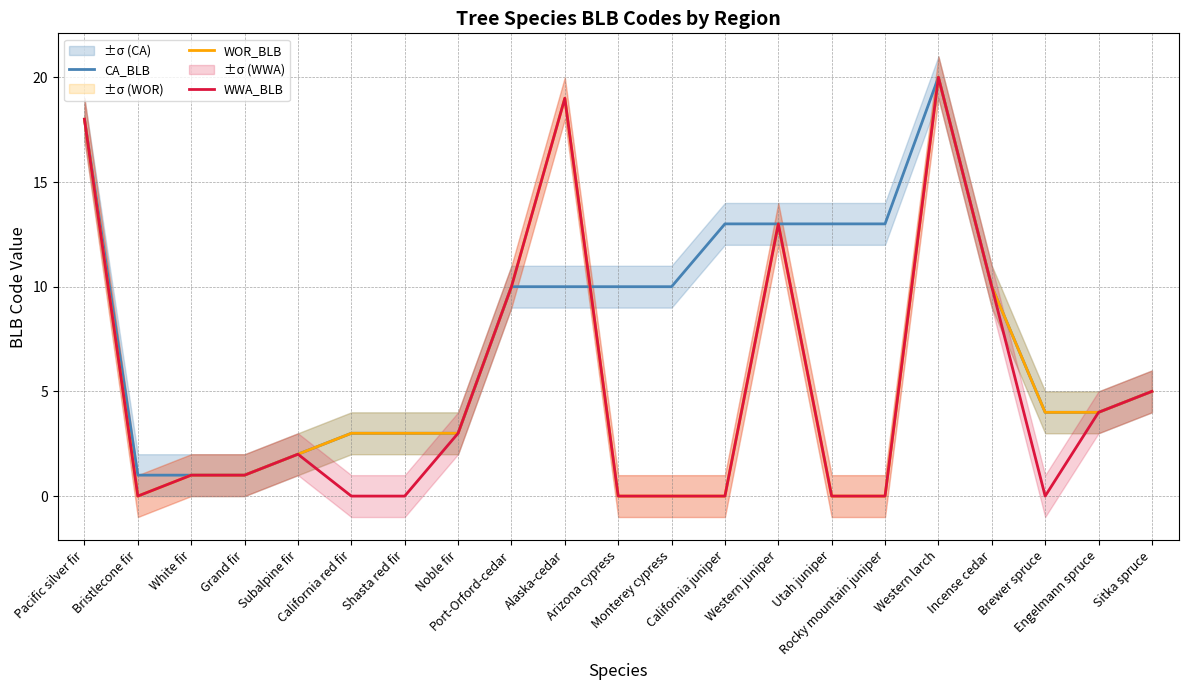

Where does the CA_BLB series first go above 10?

Pacific silver fir